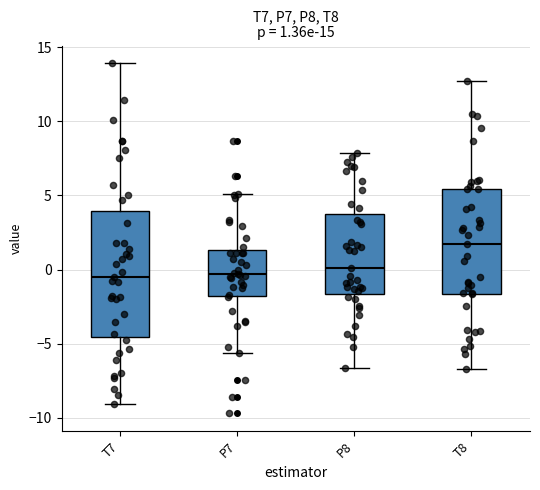

Which box has the highest median line?

T8